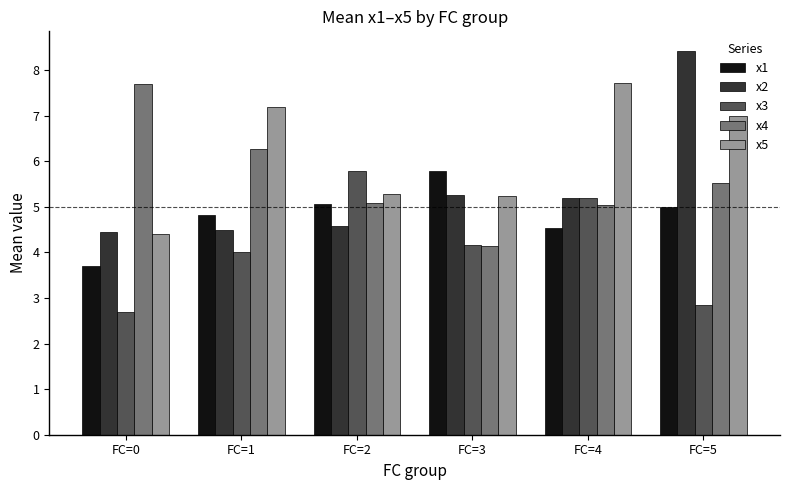

Which series has the largest total across all categories?

x5